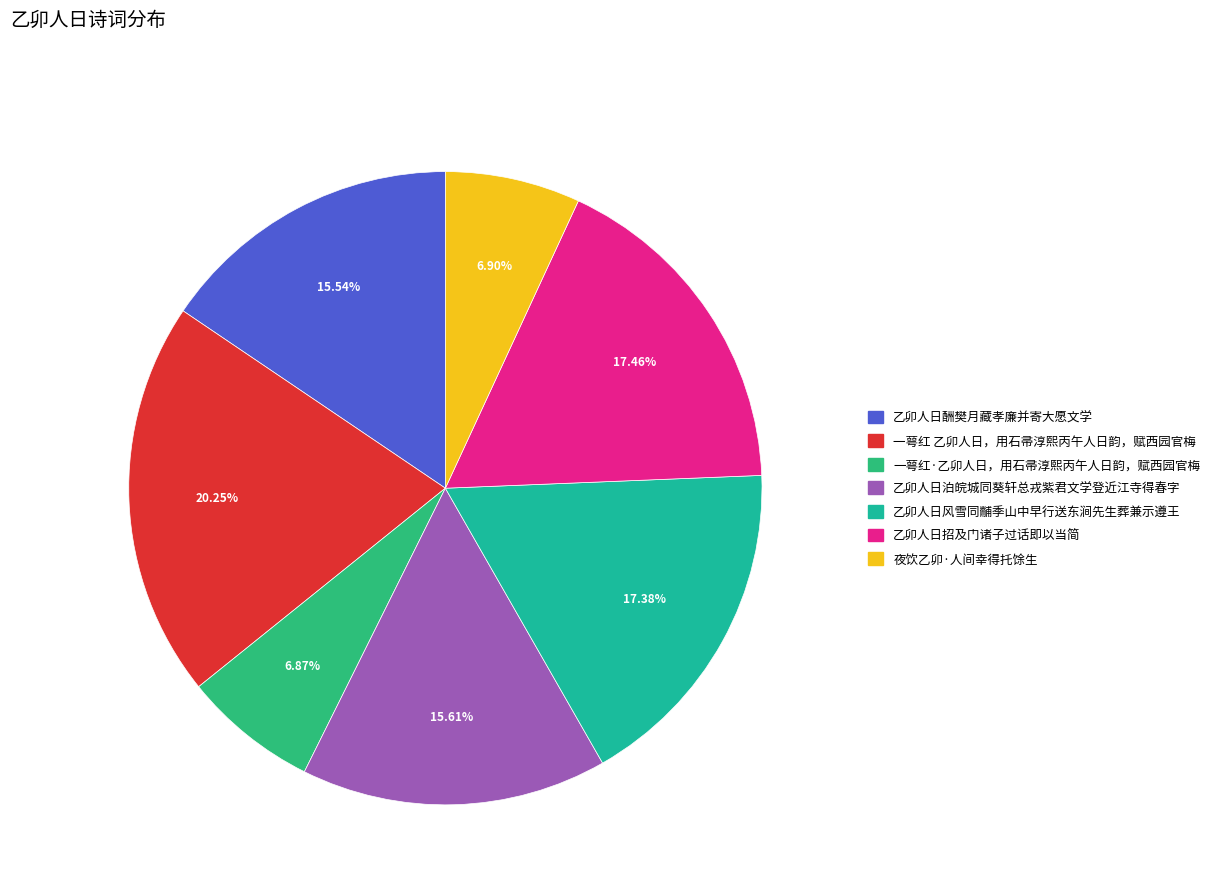

Does any single category account for the majority?

No